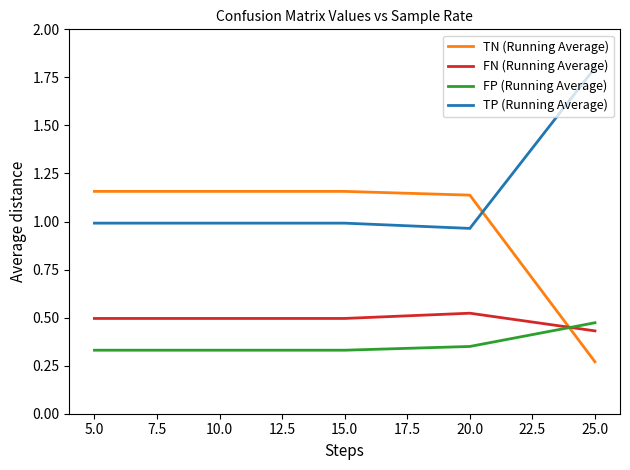

True or false: TN (Running Average) and FN (Running Average) intersect in this chart.

True